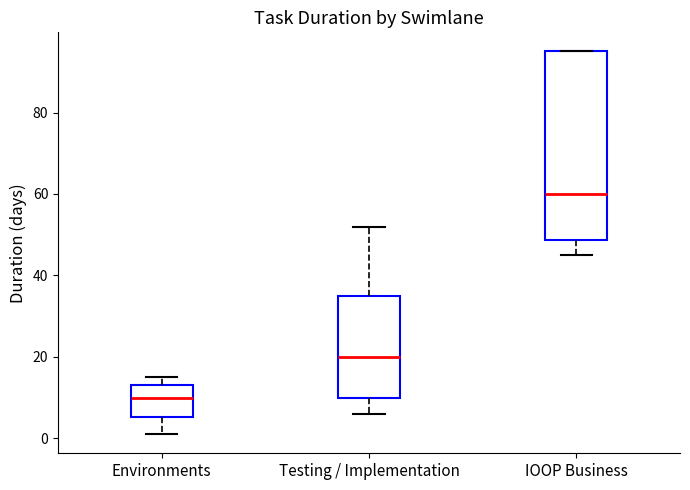

Which box's median line is the lowest?

Environments